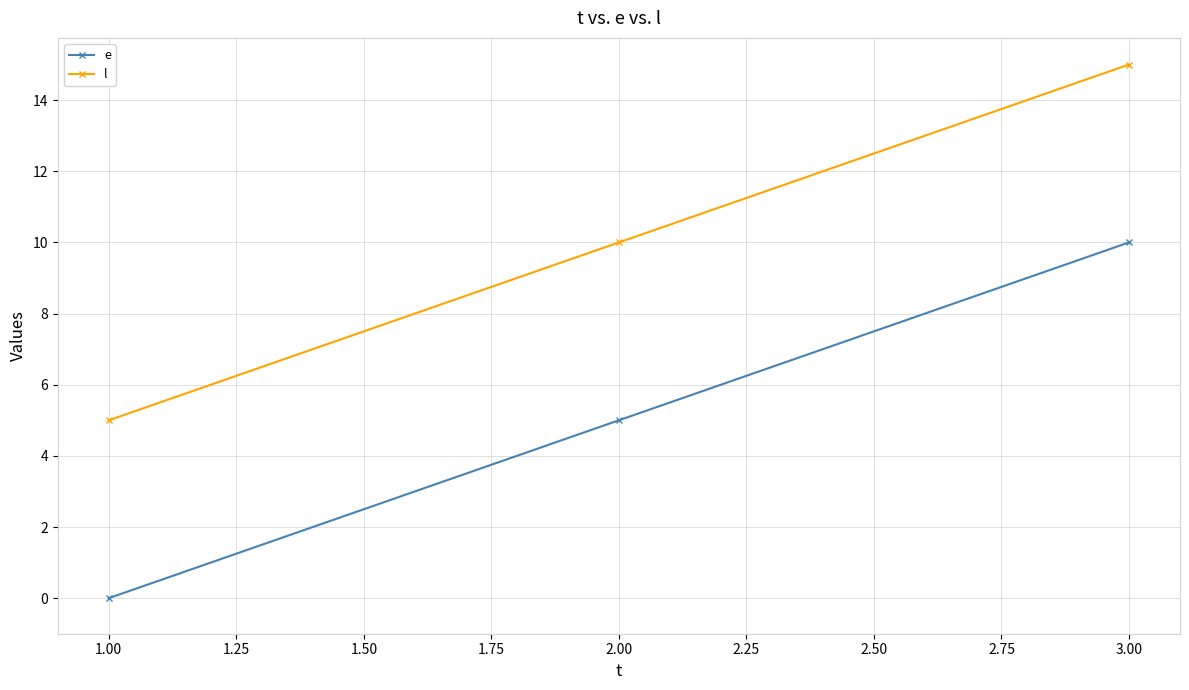

How many values in the l series are below 10?

1